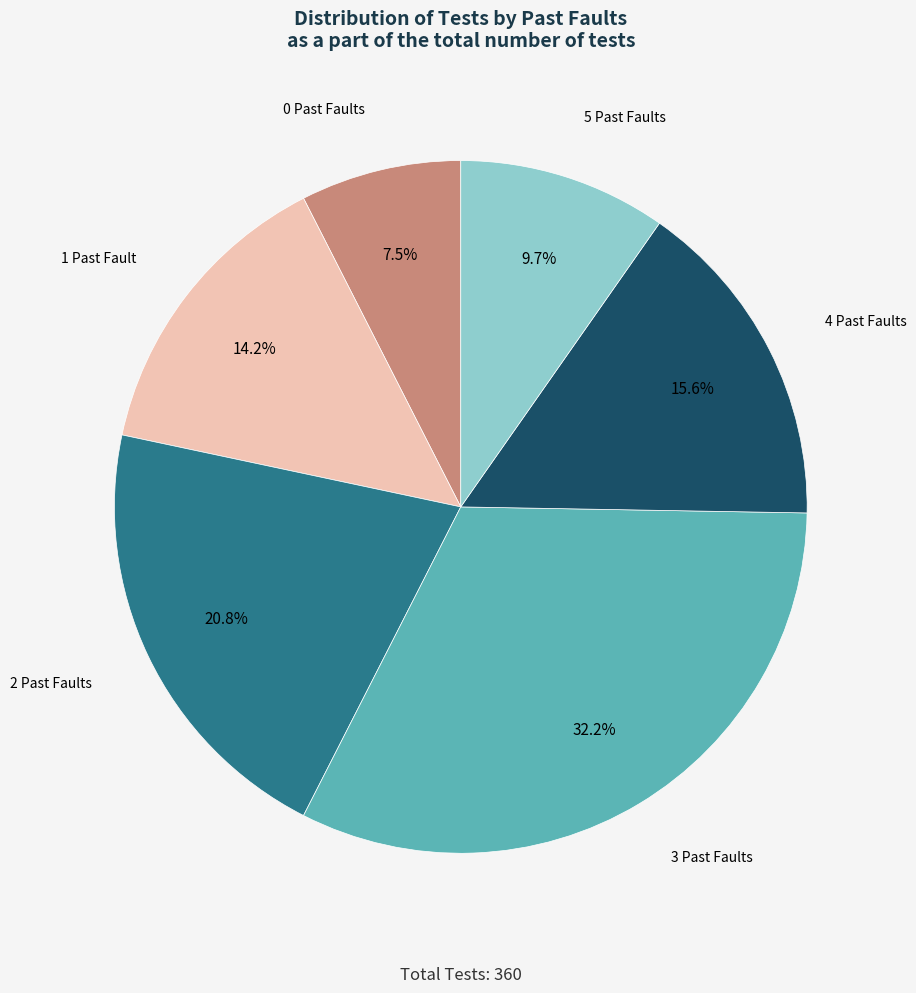

Rank the categories by value from highest to lowest.

3, 2, 4, 1, 5, 0